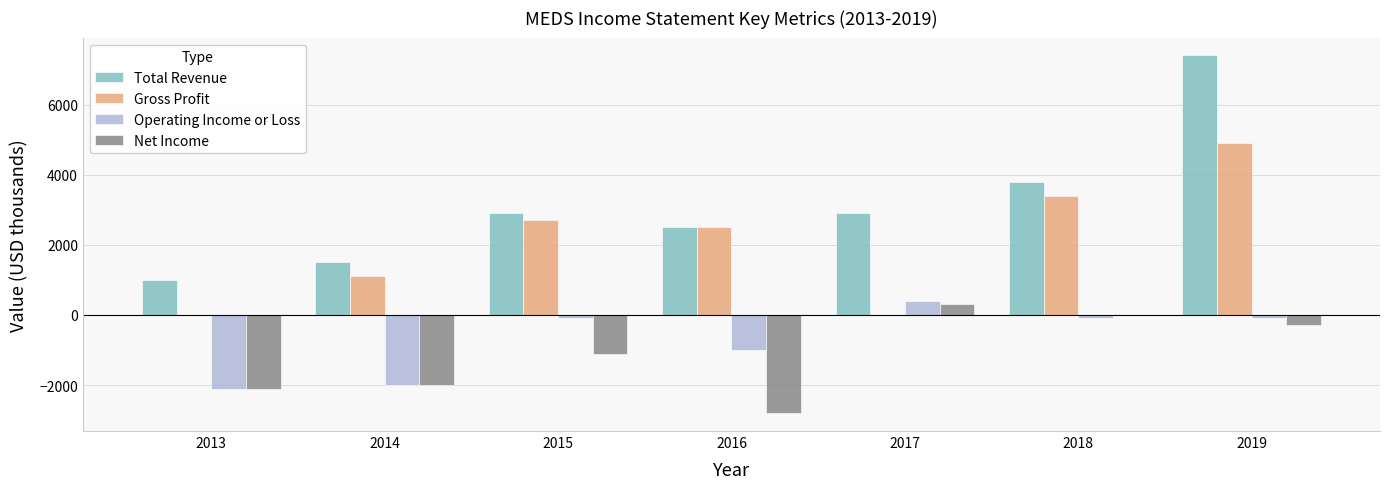

What is the total value across all series at 2017?

3600